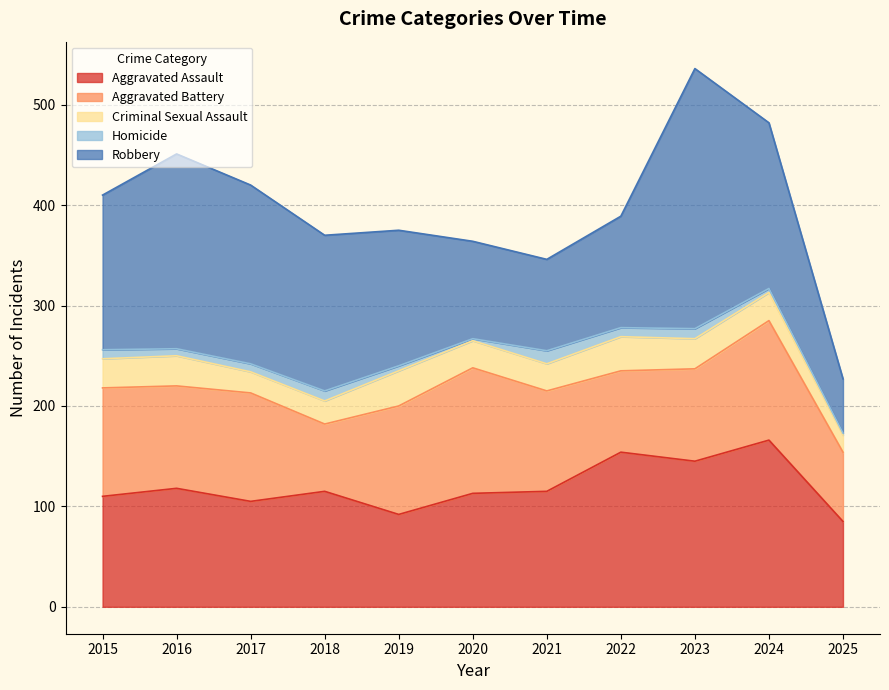

Reading right to left, extract all data points from this chart.

Aggravated Assault: 85	166	145	154	115	113	92	115	105	118	110
Aggravated Battery: 69	119	92	81	100	125	108	67	108	102	108
Criminal Sexual Assault: 17	28	30	34	27	27	35	23	21	30	29
Homicide: 2	4	10	9	13	2	5	10	8	7	9
Robbery: 54	165	259	111	91	97	135	155	178	194	154